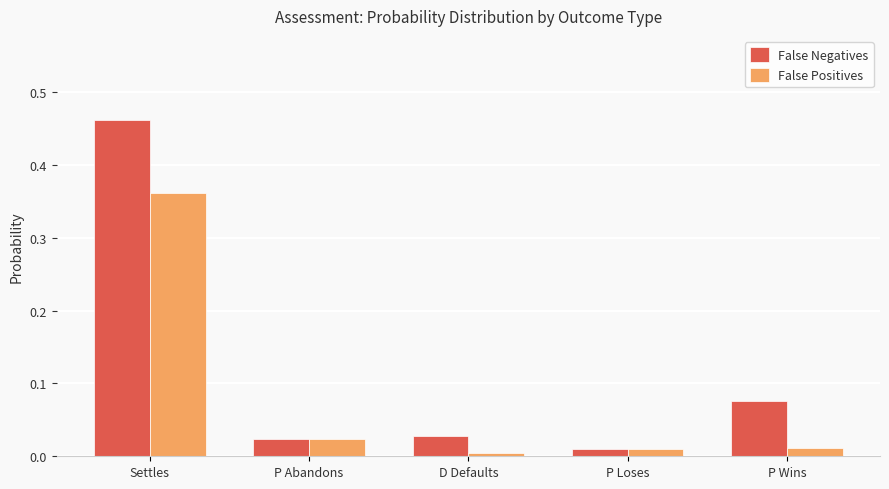

Are the bars grouped side by side (vs. stacked)?

Yes